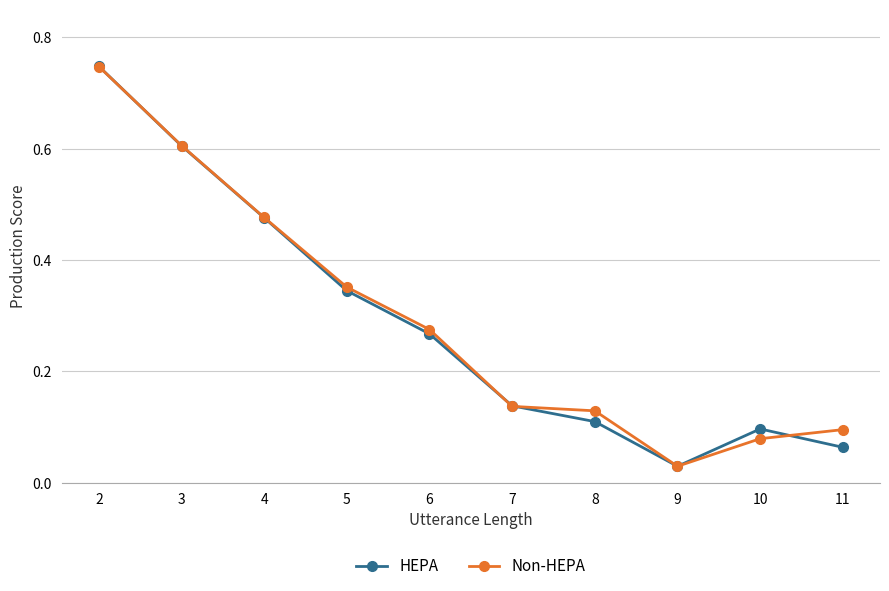

Which category has the lowest value in the Non-HEPA series?

9